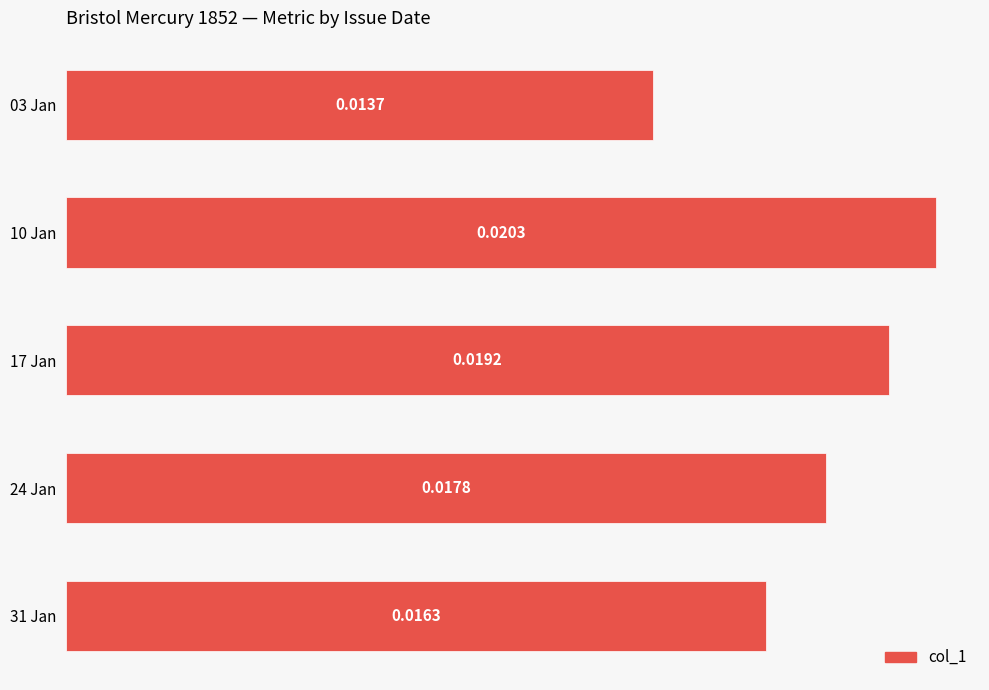

What is the sum of all values?

0.1